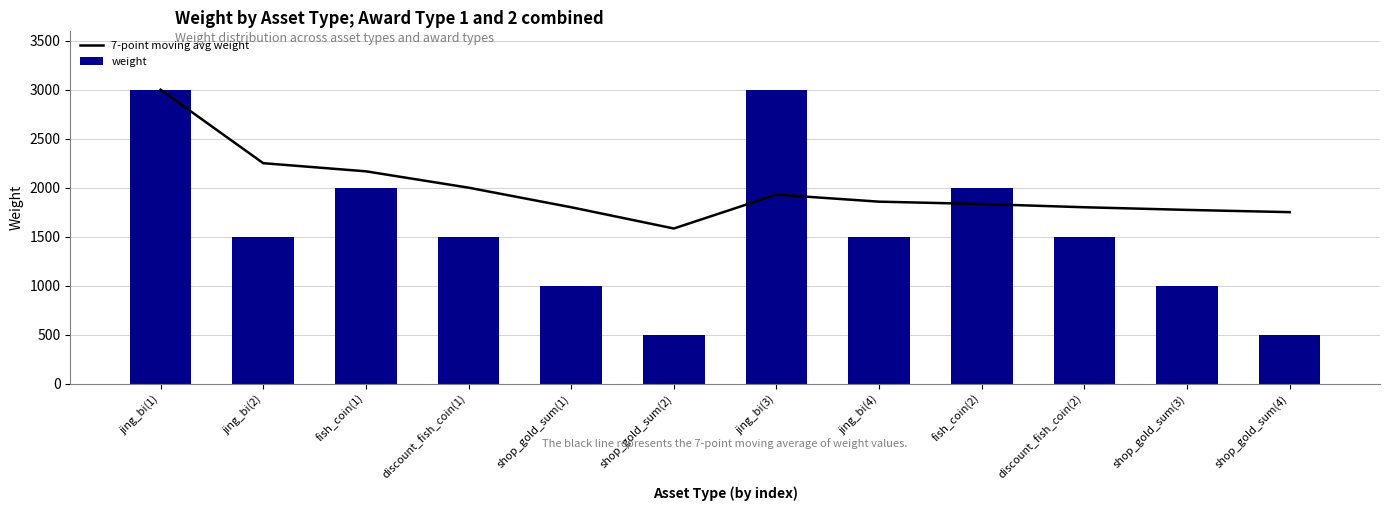

Where is weight nearest to the value 1750?

jing_bi(2)